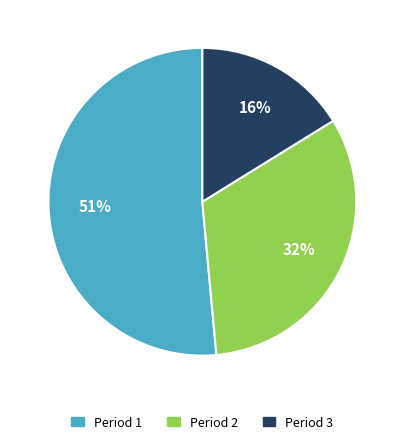

What is the majority slice?

Period 1